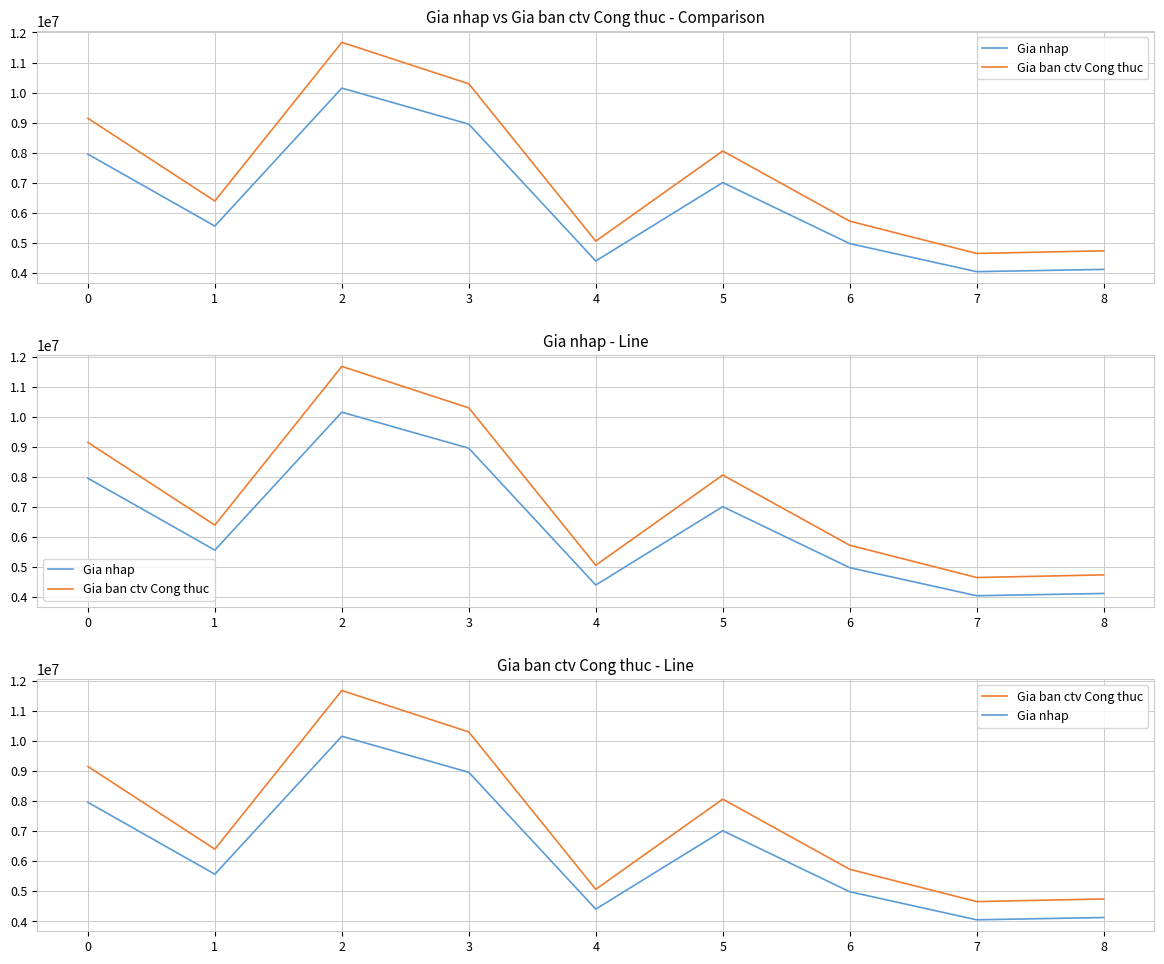

What is the value of the Gia nhap point at the 5th from the left?

4398000.0